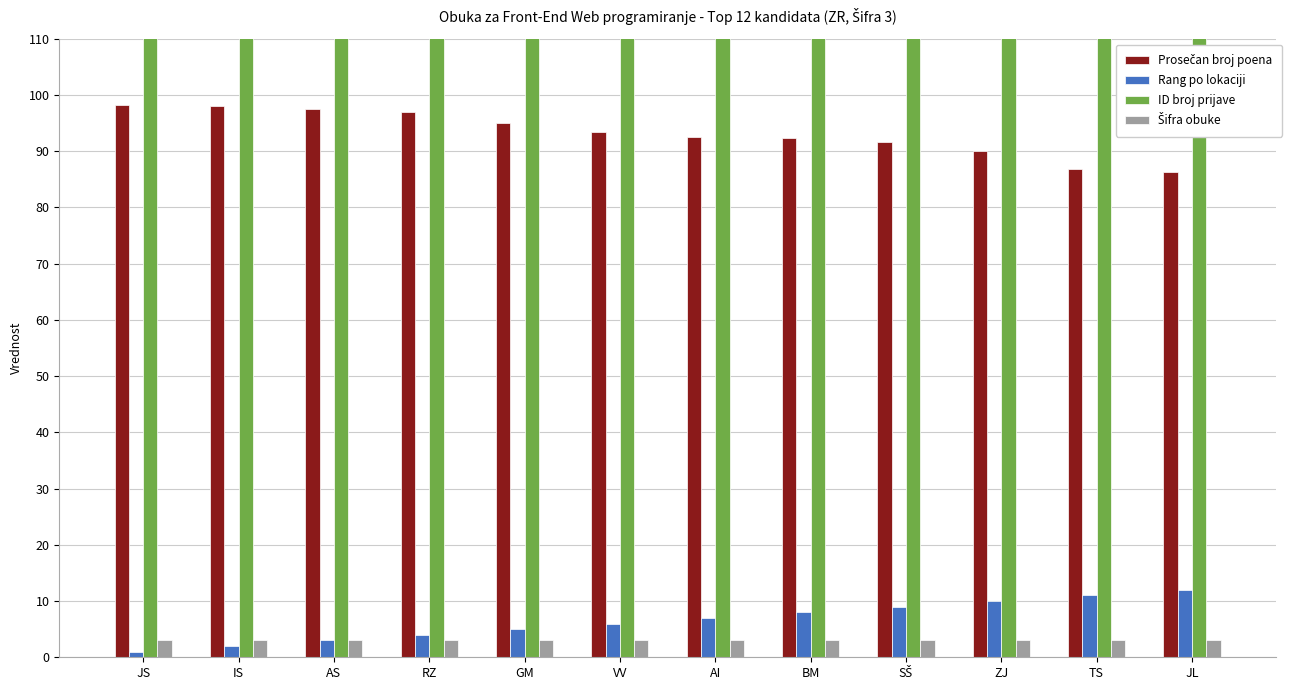

Count the number of categories in the chart.

12